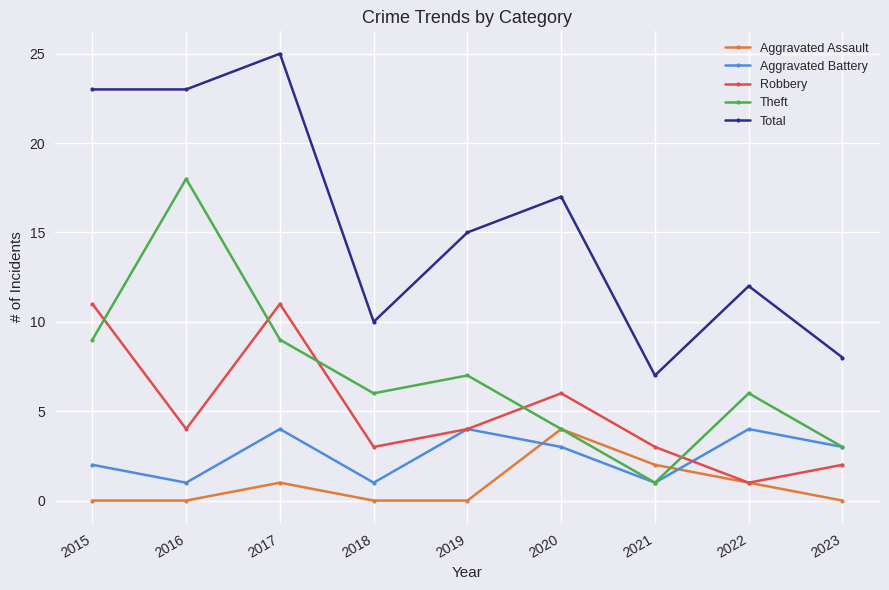

What is the difference between the Aggravated Battery values at 2016 and 2015?

1